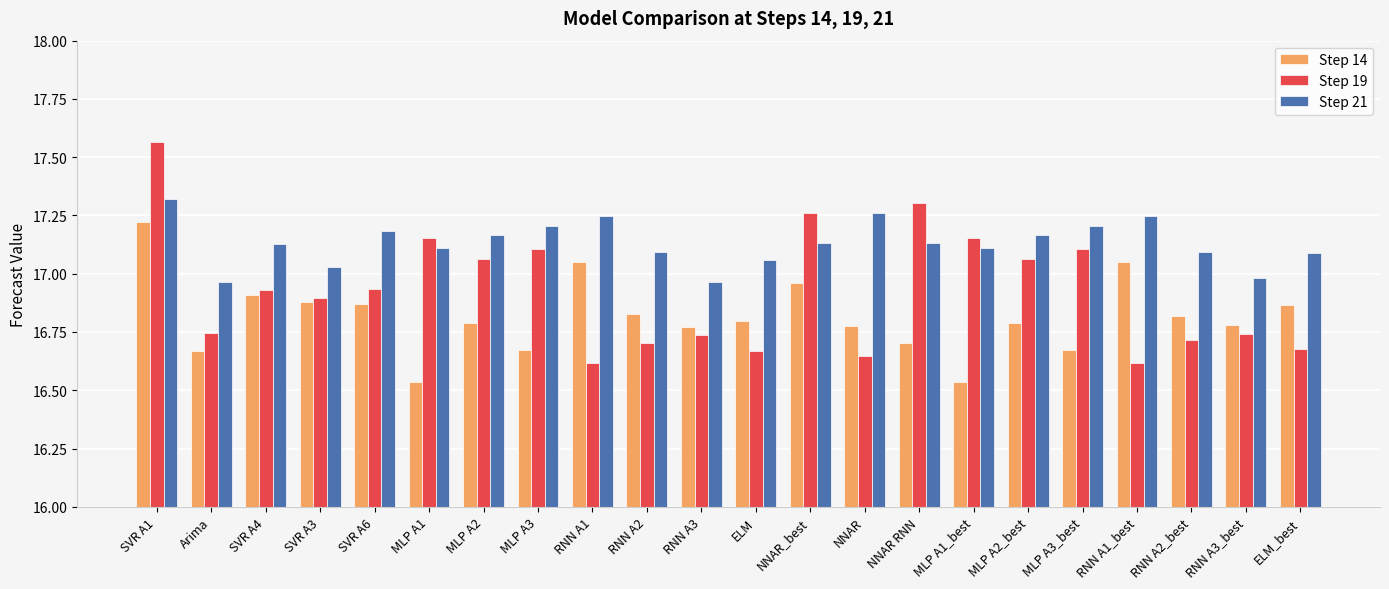

Where does the Step 21 series first go above 17?

SVR A1